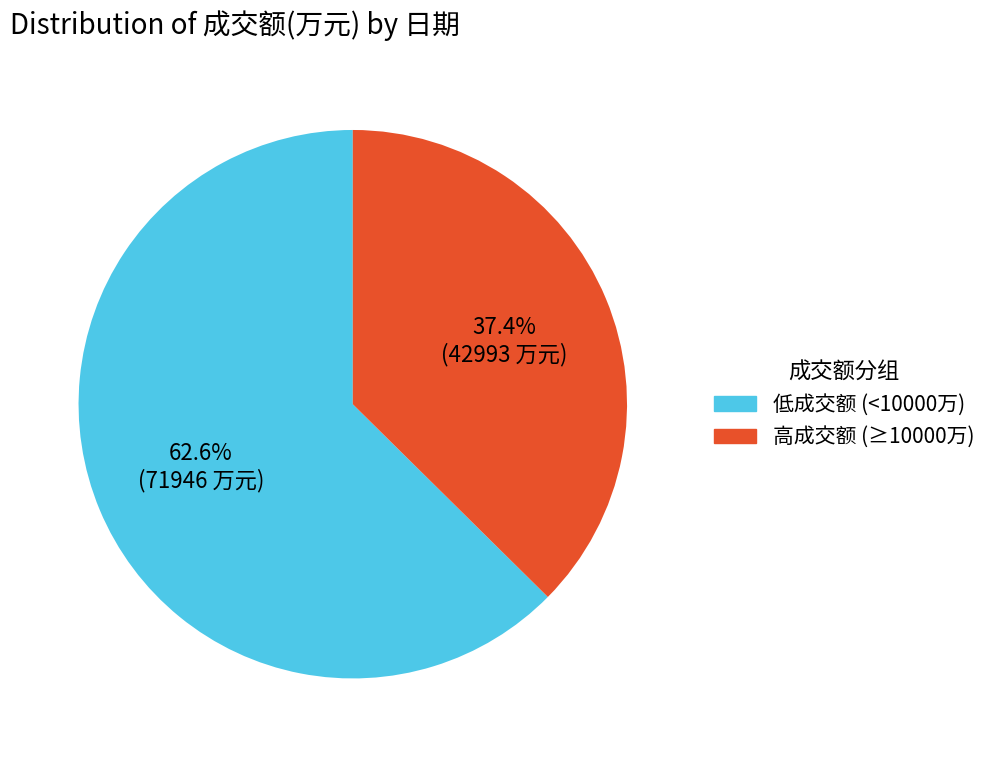

Do 低成交额 (<10000万) and 高成交额 (≥10000万) together represent more than half of the pie?

Yes